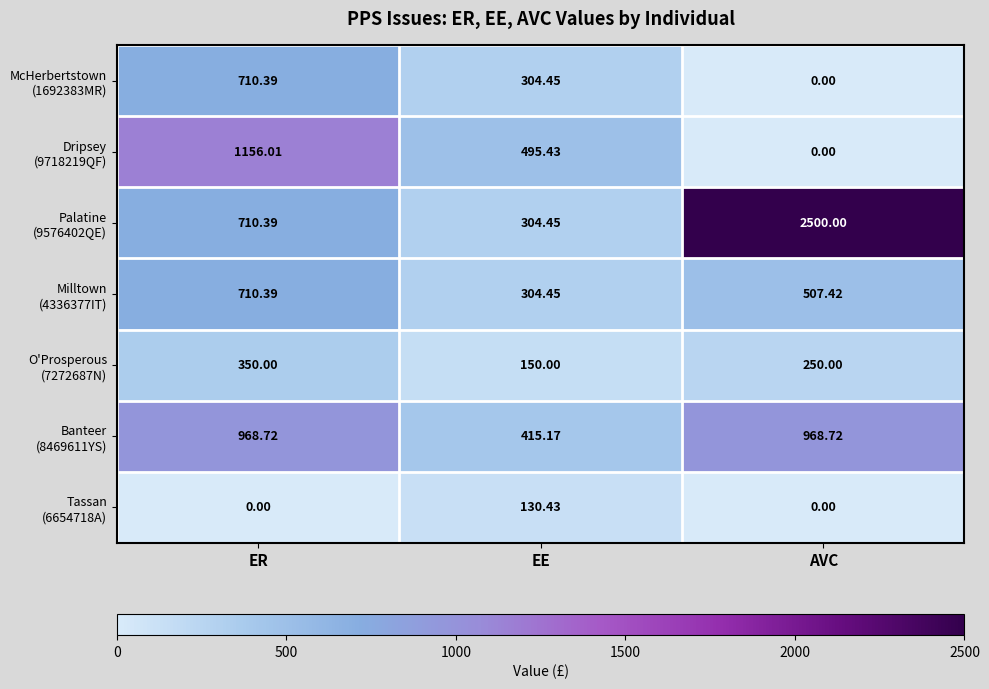

Count the number of data series in this chart.

7